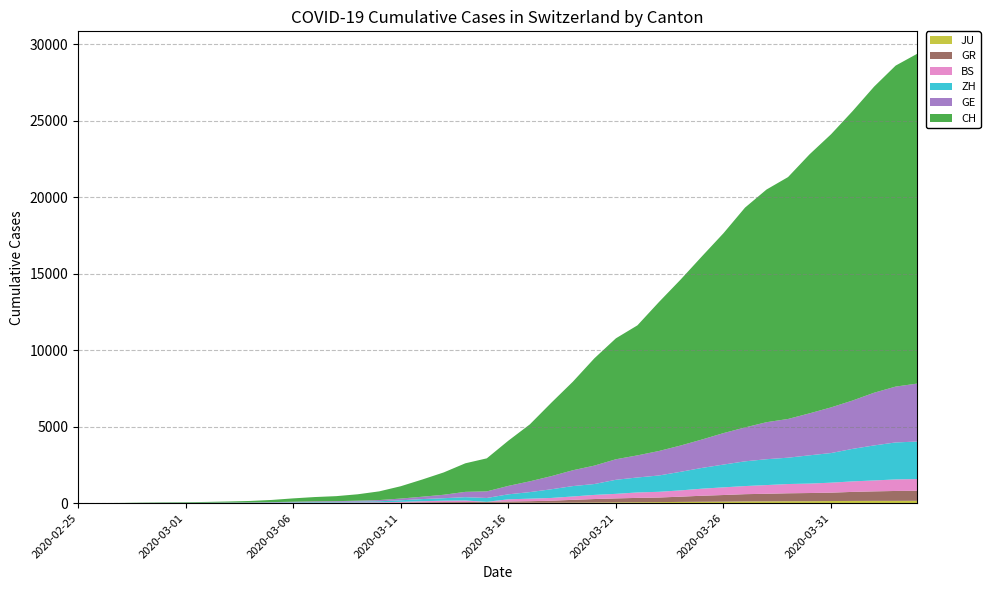

Reading left to right, what are all the values shown in this chart?

CH: 0	4	8	20	30	36	50	69	97	142	219	280	327	419	569	806	1124	1461	1866	2160	2954	3722	4801	5788	7014	7904	8498	9735	10838	11975	13064	14367	15207	15809	16928	17852	18915	20005	20978	21554
GE: 0	1	1	5	9	10	11	14	16	20	30	43	45	60	79	113	154	225	347	430	551	705	857	1035	1204	1342	1445	1600	1717	1856	2057	2215	2419	2530	2743	2984	3160	3445	3650	3788
ZH: 0	0	2	2	6	7	10	13	15	23	29	34	40	49	62	101	140	163	218	250	326	429	568	679	711	919	978	1067	1213	1357	1489	1616	1690	1722	1848	1936	2125	2289	2417	2450
GR: 0	2	2	6	6	6	9	9	12	14	16	17	18	18	22	31	43	53	56	71	84	101	128	182	226	258	284	300	343	393	433	474	495	519	535	547	592	622	649	657
BS: 0	0	1	1	1	1	1	3	3	8	15	21	24	28	33	49	73	92	100	0	143	164	181	220	270	297	356	374	410	462	501	530	569	605	617	653	687	714	754	767
JU: 0	0	1	1	1	1	1	2	2	4	4	5	5	7	7	7	12	17	18	19	25	29	32	36	44	54	61	69	82	92	100	114	119	127	128	140	145	149	149	154